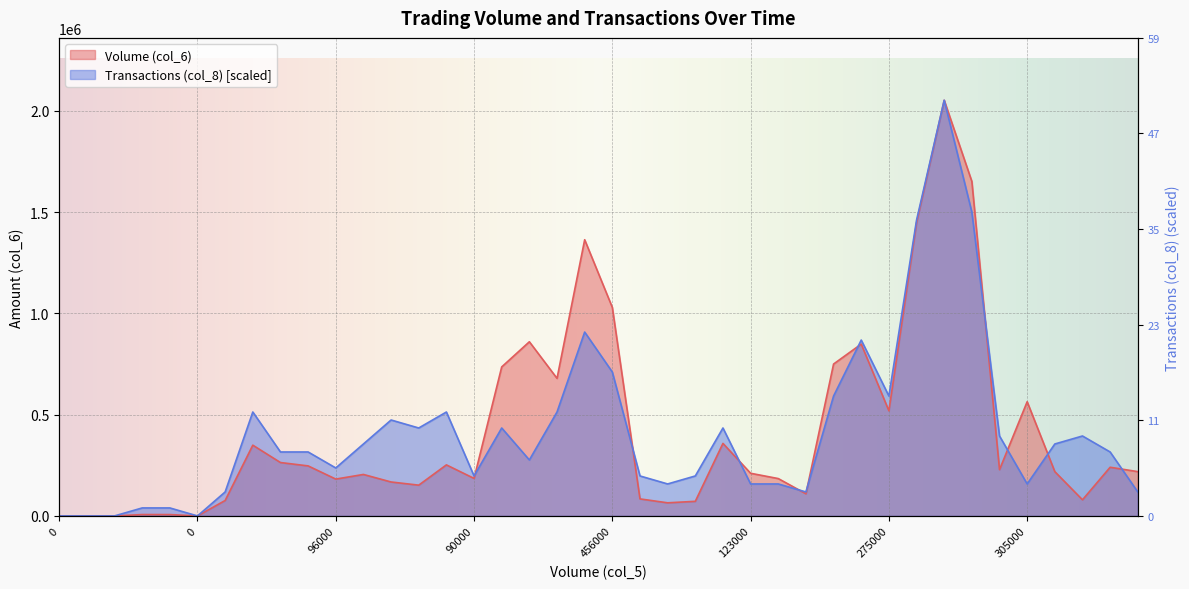

Is it true that Transactions (col_8) equals 60123.8 at 67000?

False